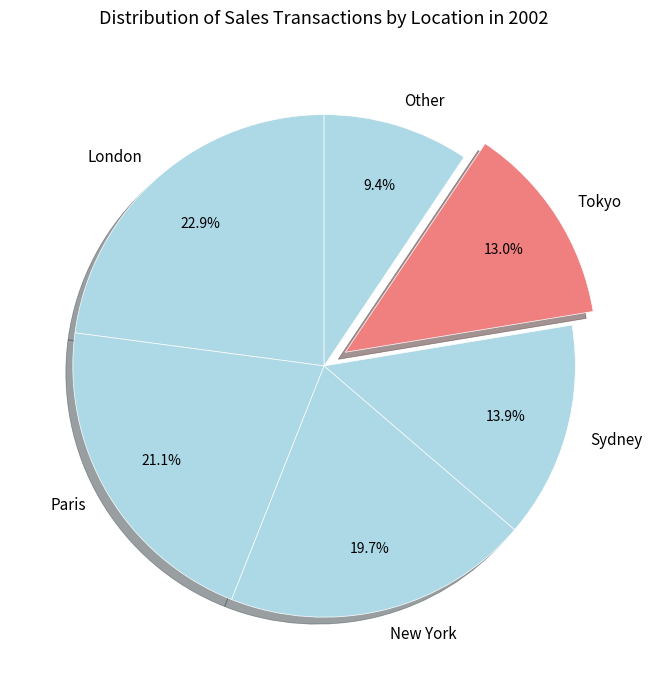

Between New York and Other, which is larger?

New York